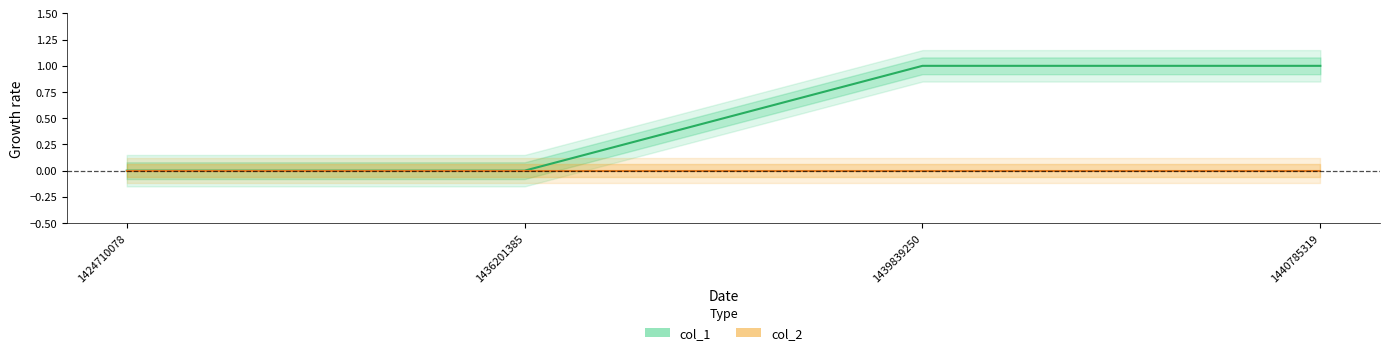

Reading left to right, list all the values displayed in this chart.

col_1: 1424710078=0	1436201385=0	1439839250=1	1440785319=1
col_2: 1424710078=0	1436201385=0	1439839250=0	1440785319=0